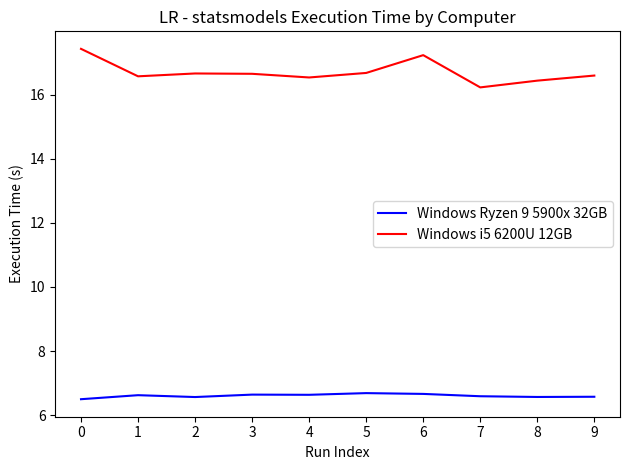

True or false: Windows Ryzen 9 5900x 32GB and Windows i5 6200U 12GB intersect in this chart.

False